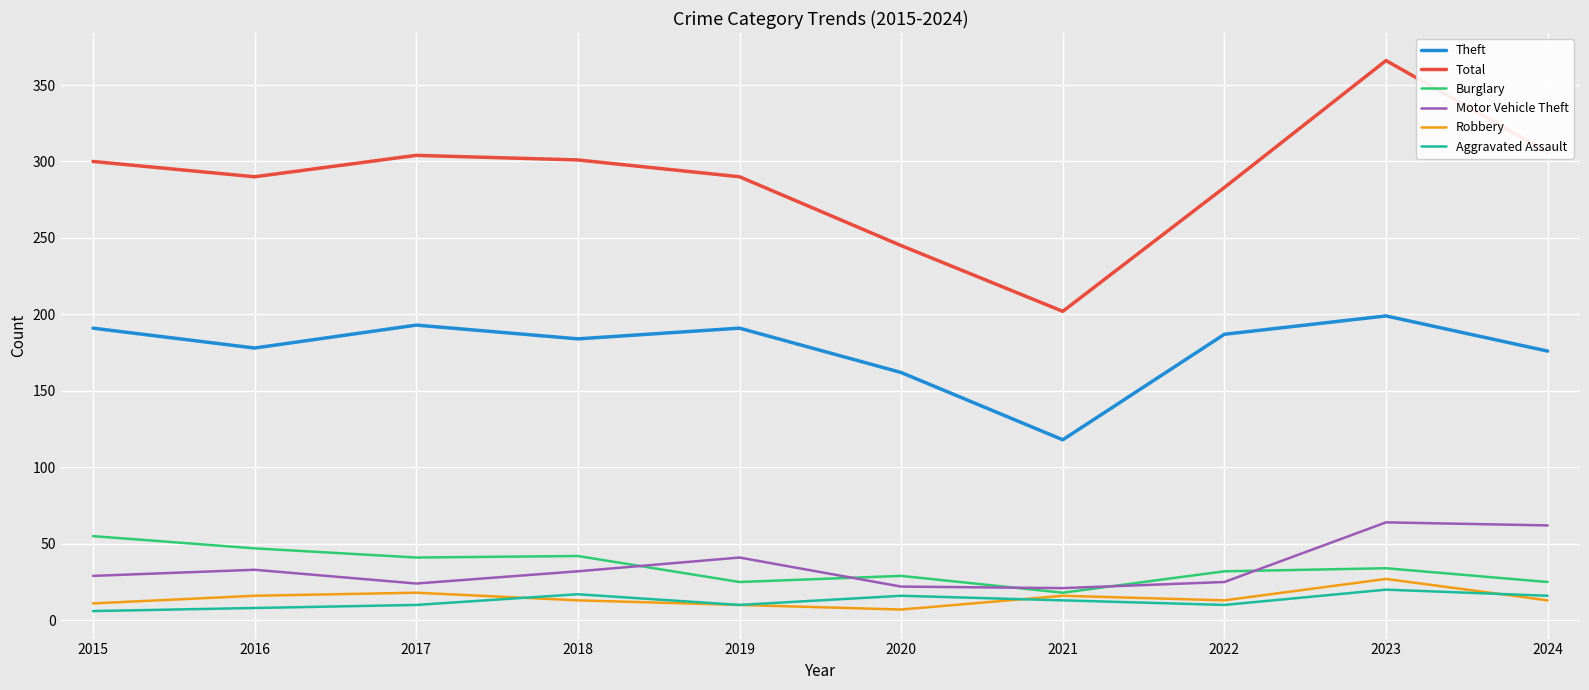

Between 2023 and 2024, which series saw the biggest shift?

Total